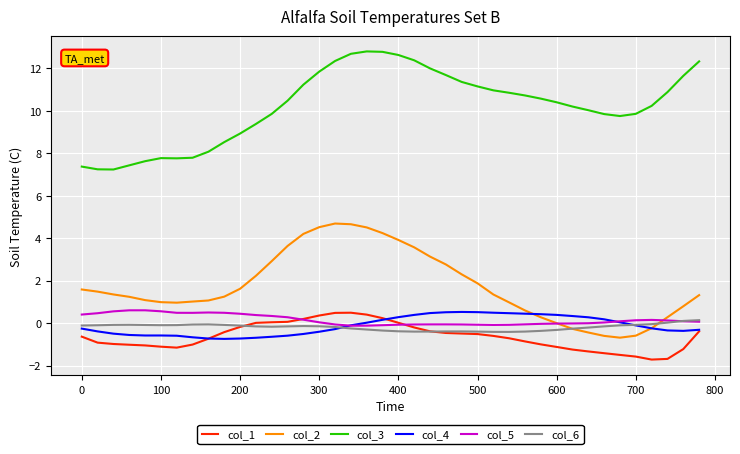

What is the minimum value for col_3?

7.2